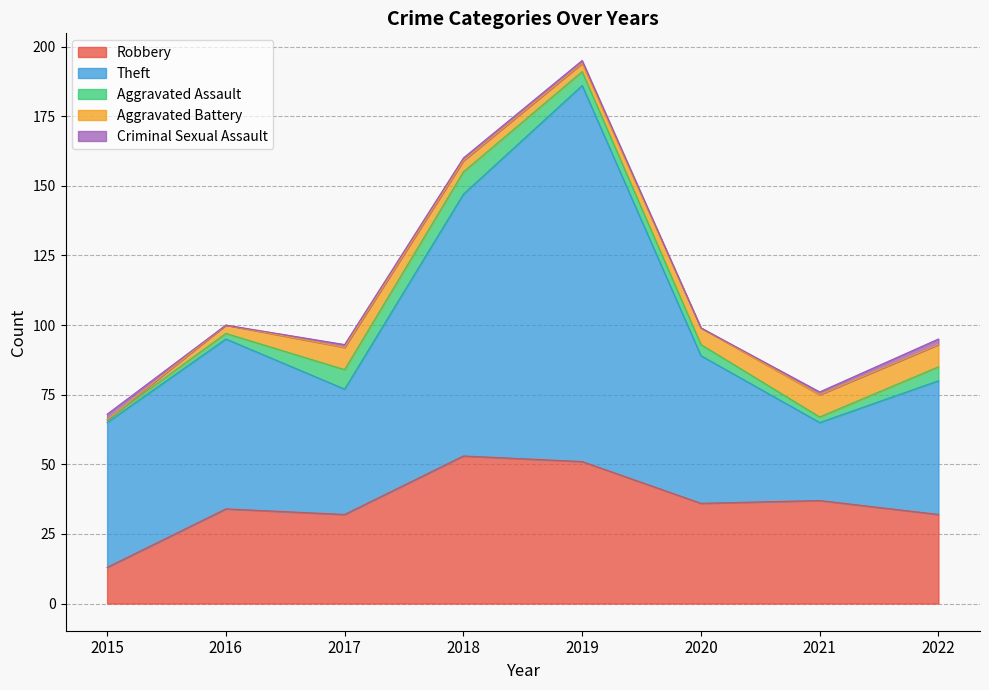

Rank the series by their maximum value, from lowest to highest.

Criminal Sexual Assault, Aggravated Assault, Aggravated Battery, Robbery, Theft